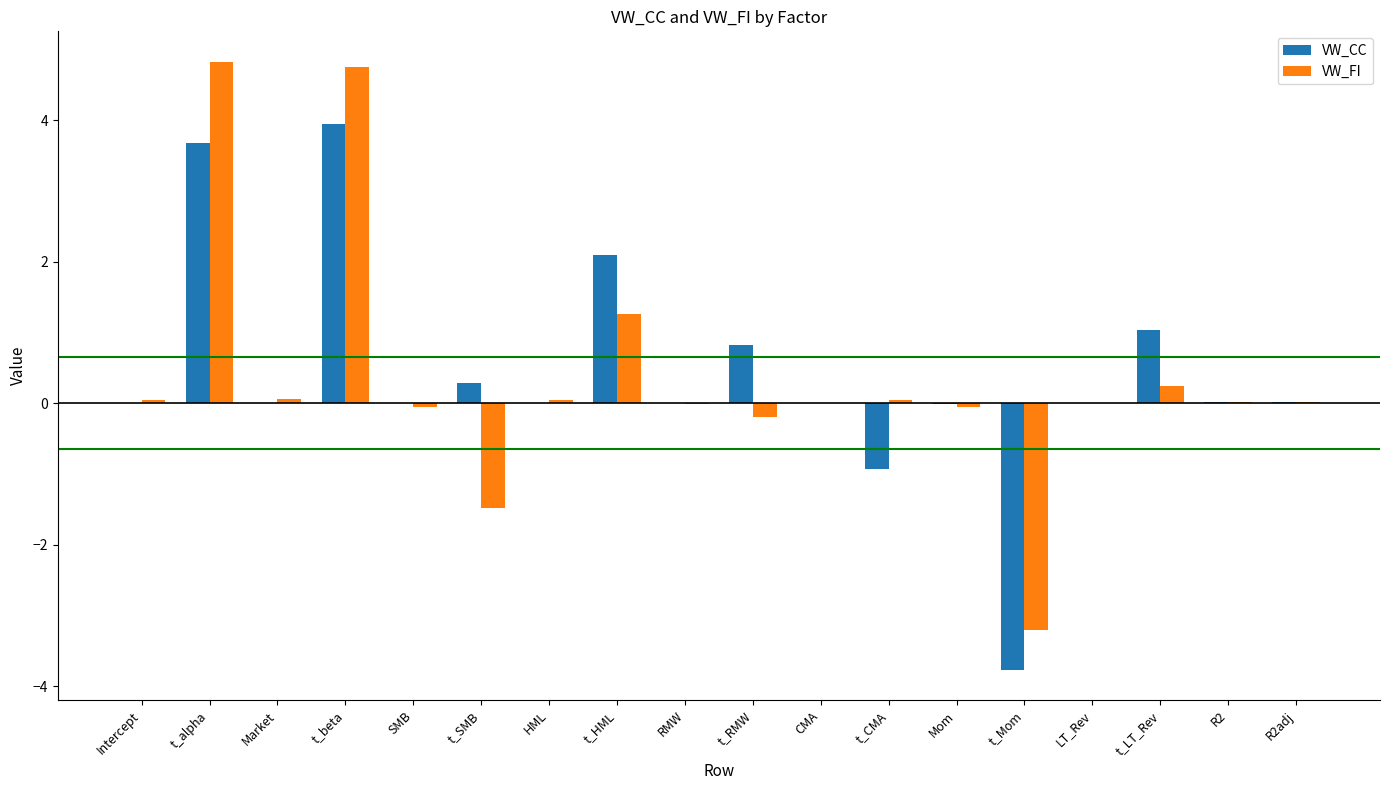

What are all the series names shown in the legend?

VW_CC, VW_FI